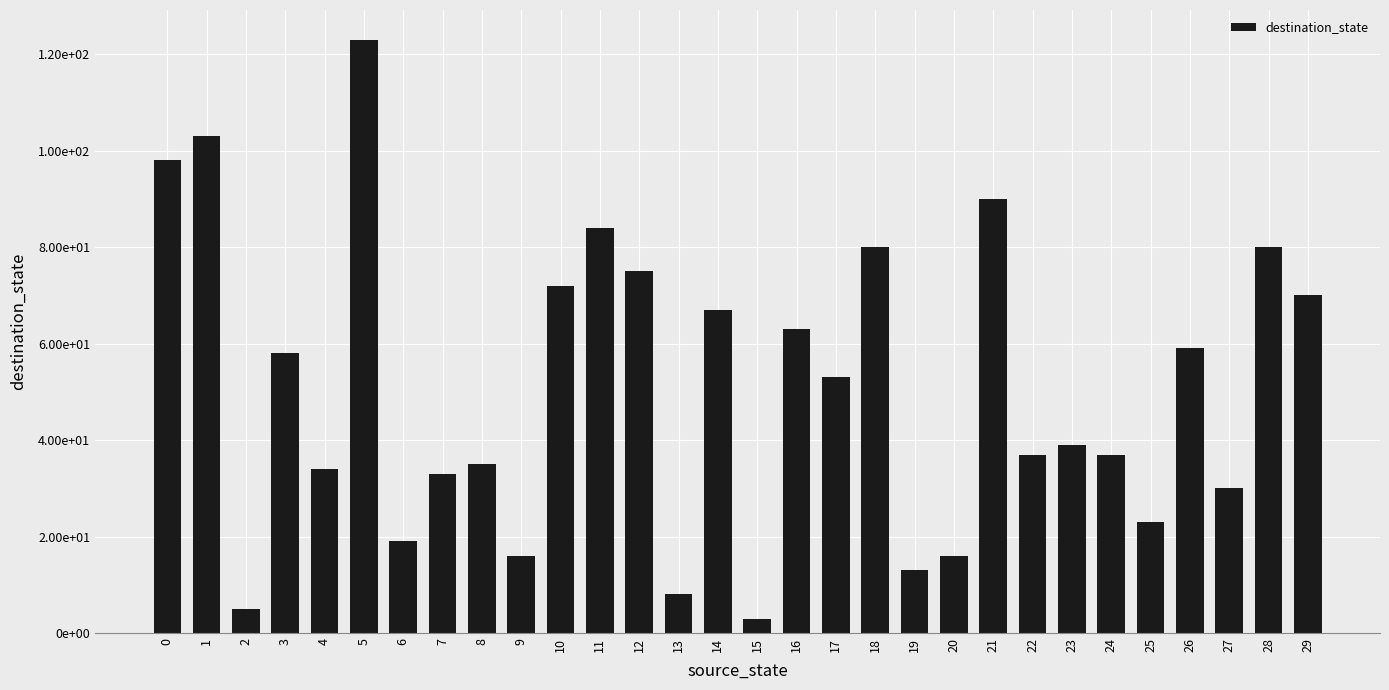

Are the bars horizontal?

No